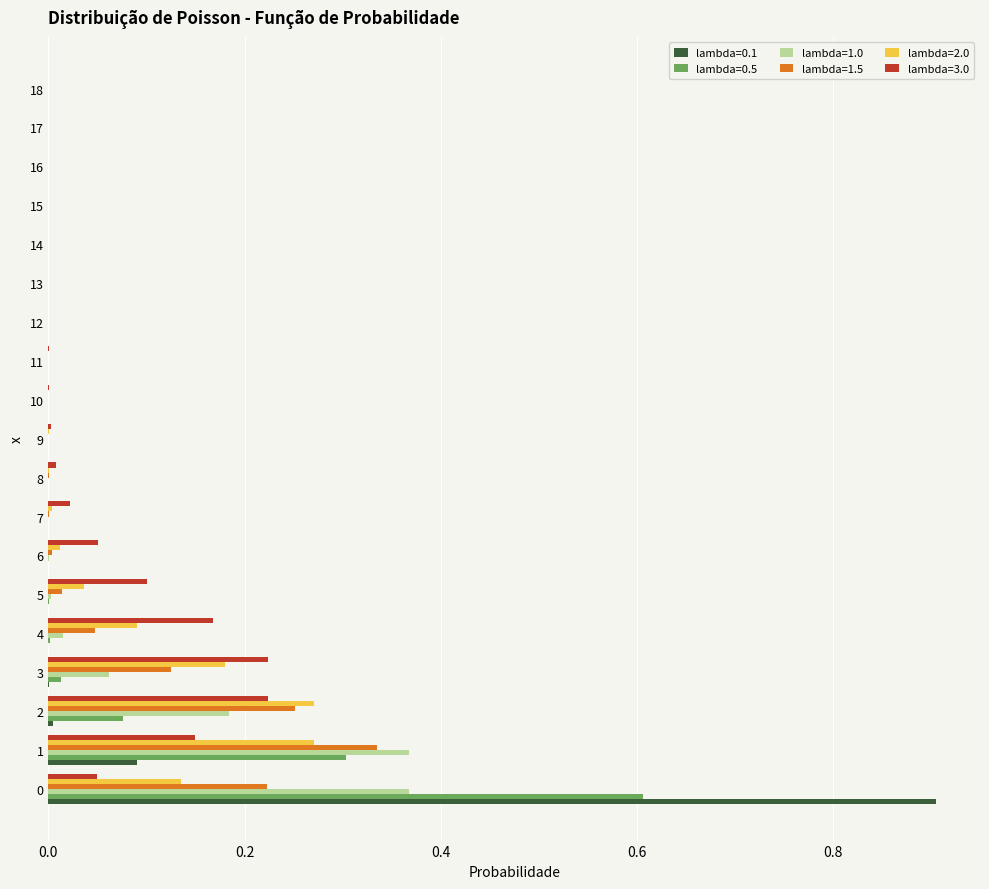

The lambda=0.5 series shows -0.4 at 14. True or false?

False